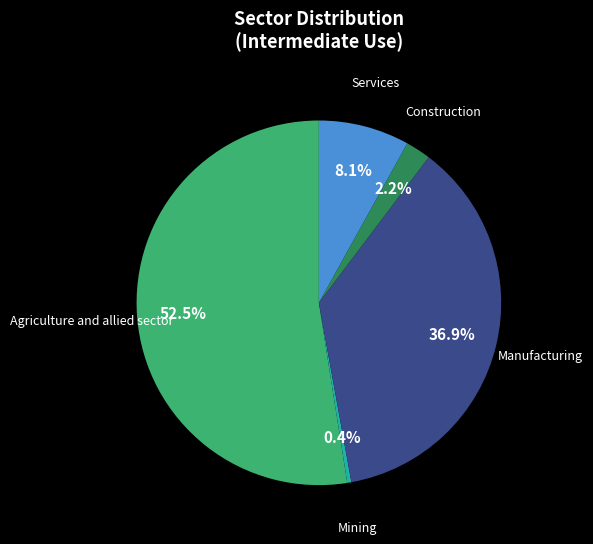

How many segments does this pie chart have?

5